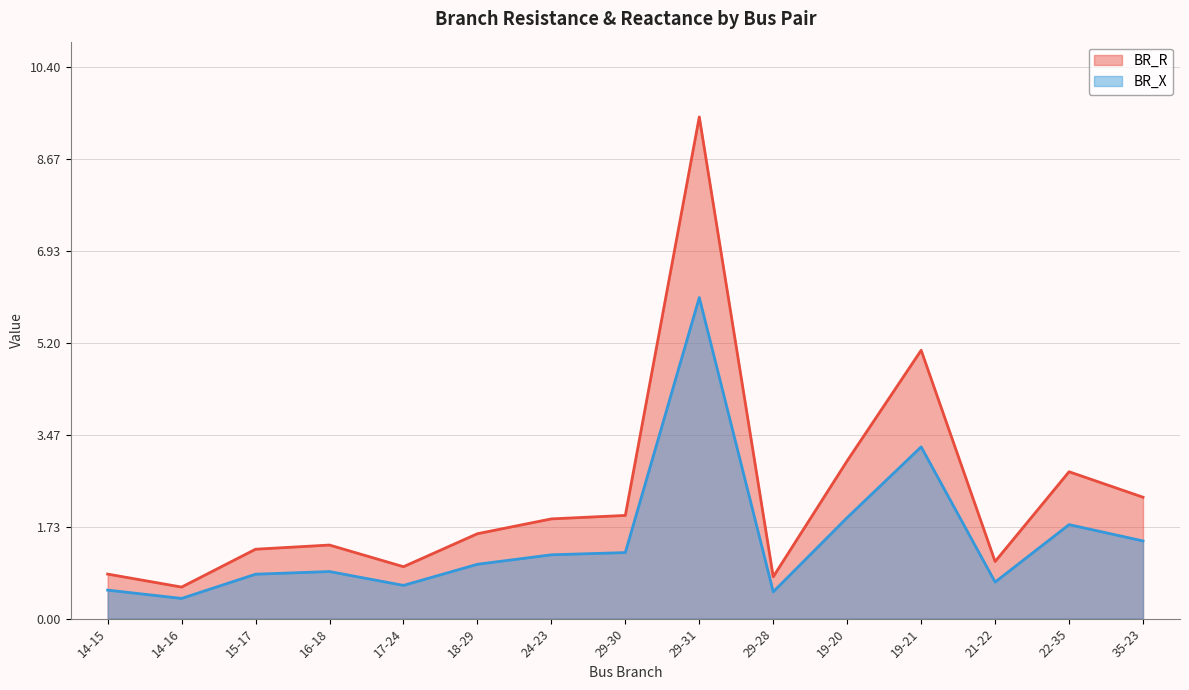

Between 19-20 and 35-23, which series saw the biggest shift?

BR_R